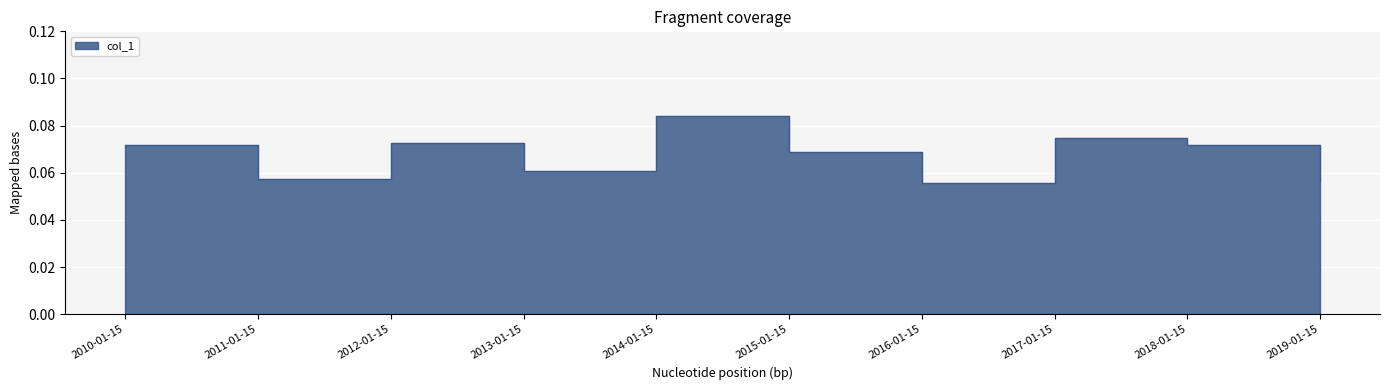

True or false: the data shows 0.0 at 2014-01-15.

False